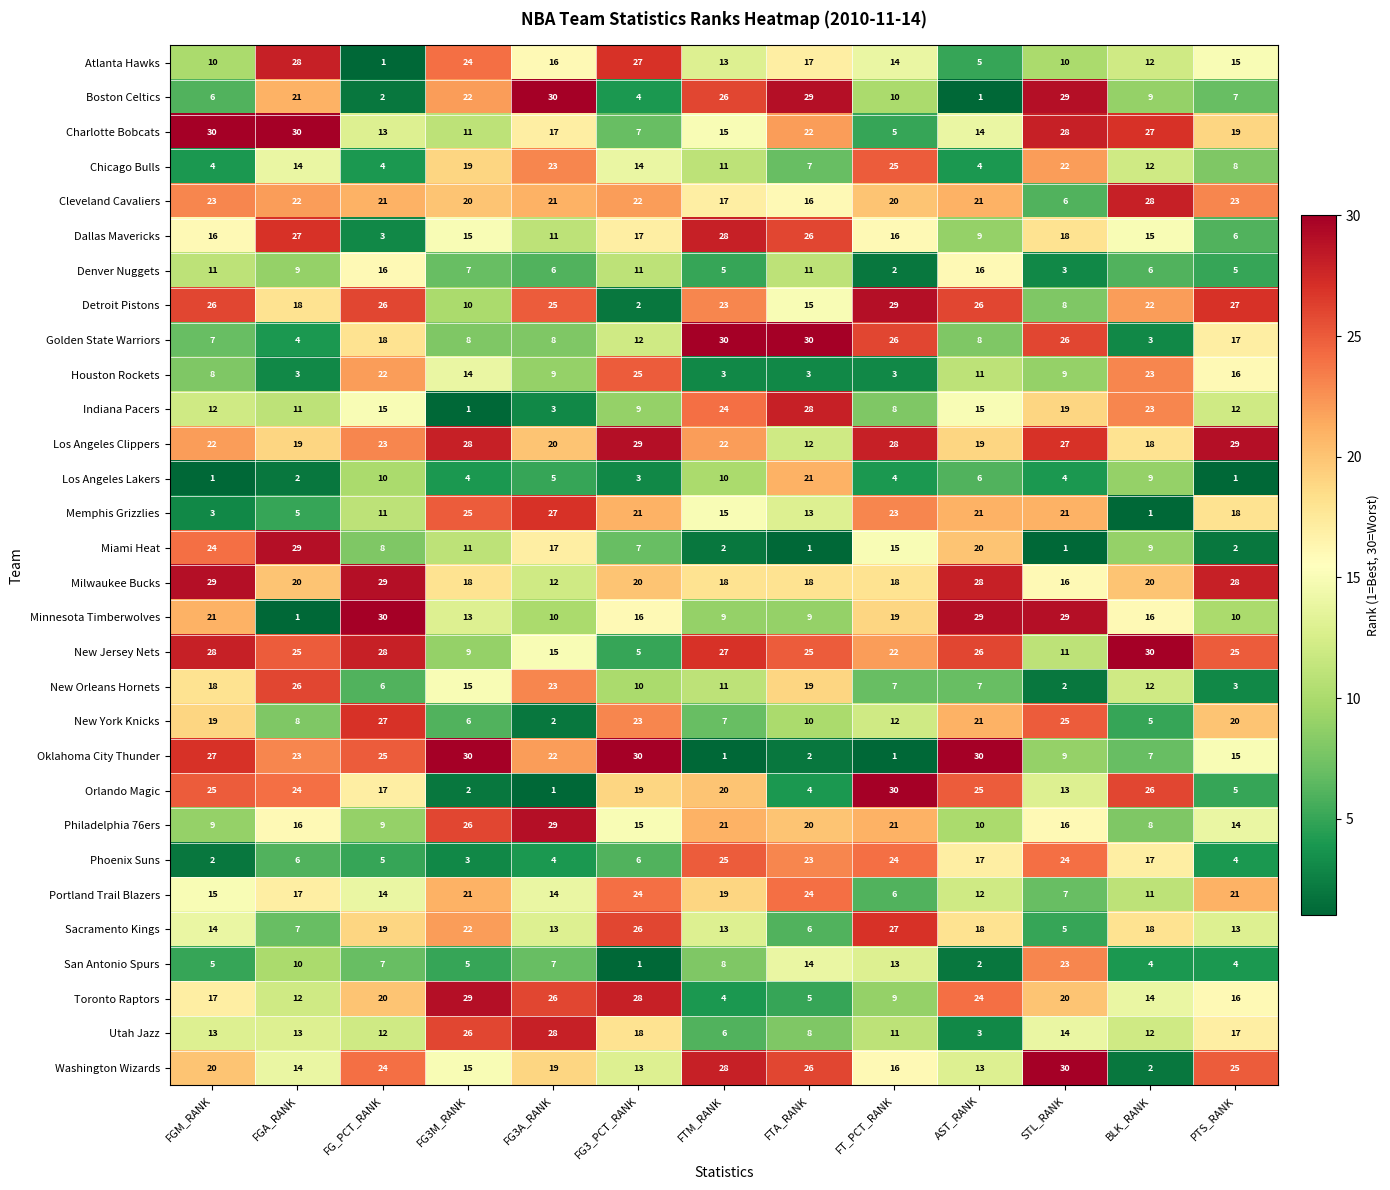

At how many categories does at least one series exceed 1?

13